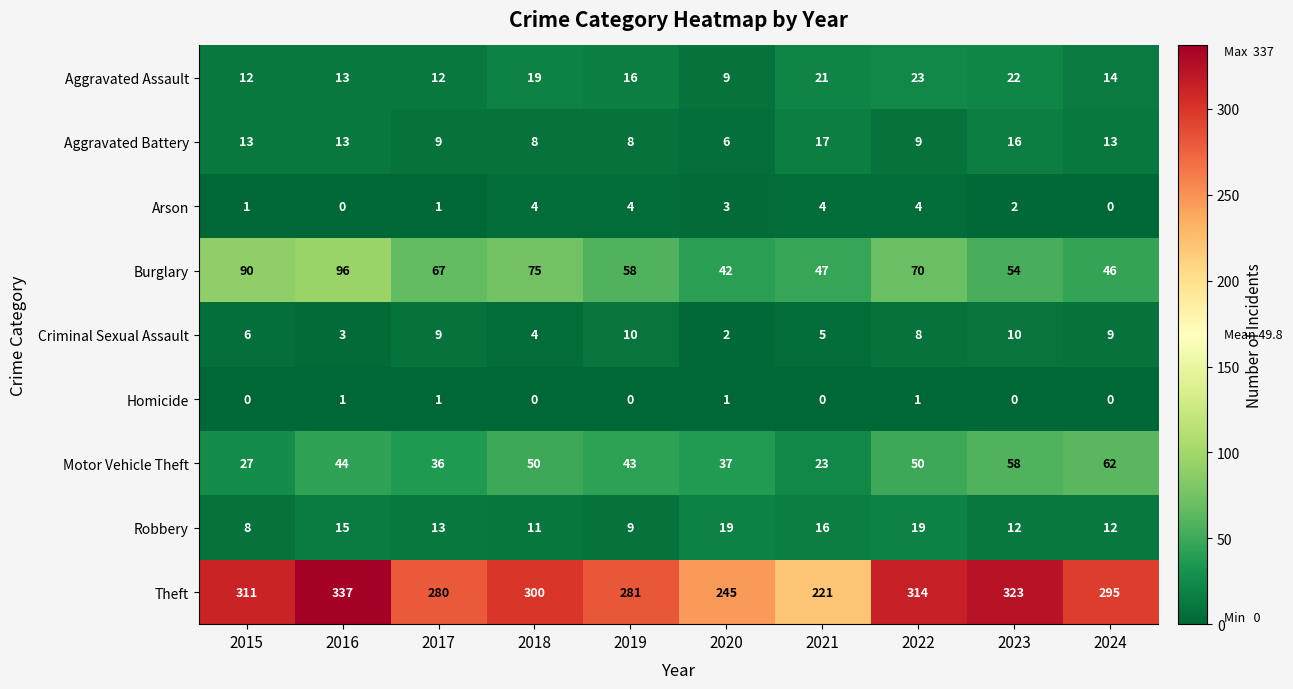

The Theft series shows 425 at 2020. True or false?

False